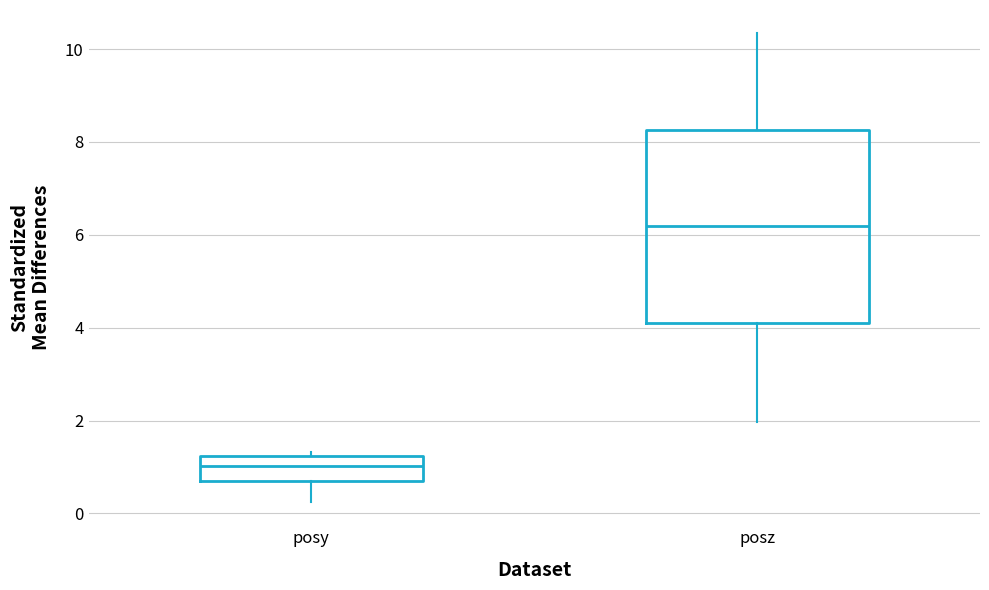

Where does the median line of the box for posy sit on the y-axis? The values are not printed on the chart, so give them approximately, as read against the axis.

1.0